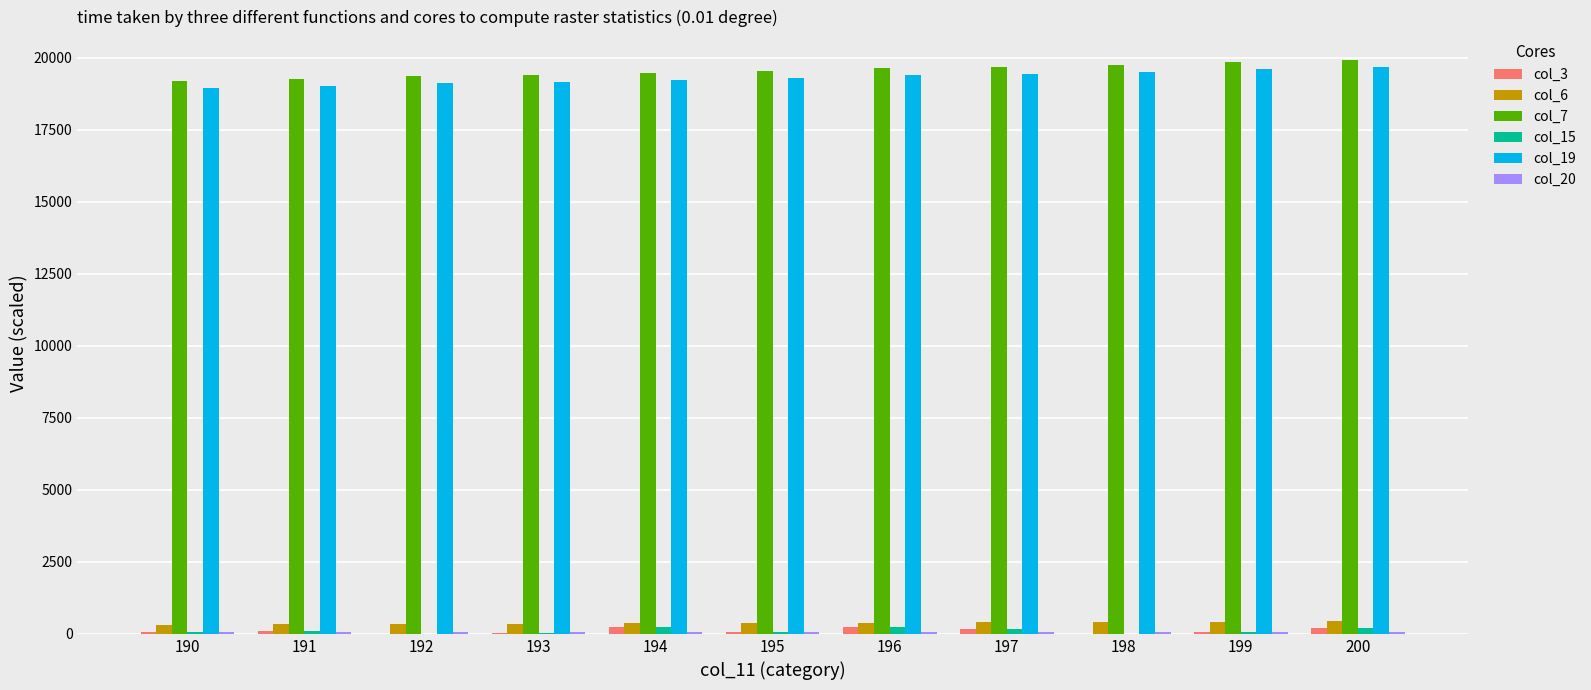

What is the sum of all col_6 values?

4178.1